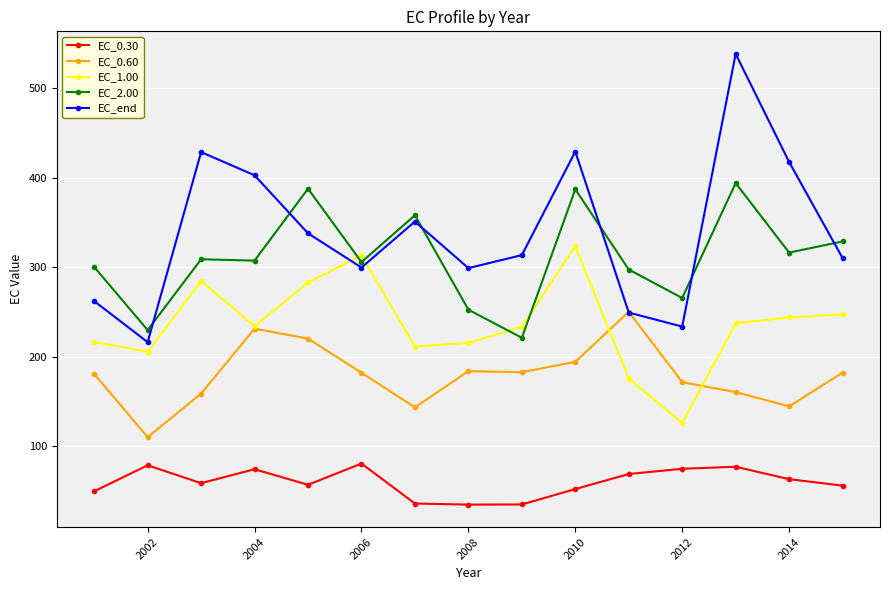

What is the minimum value shown in the chart?

35.0